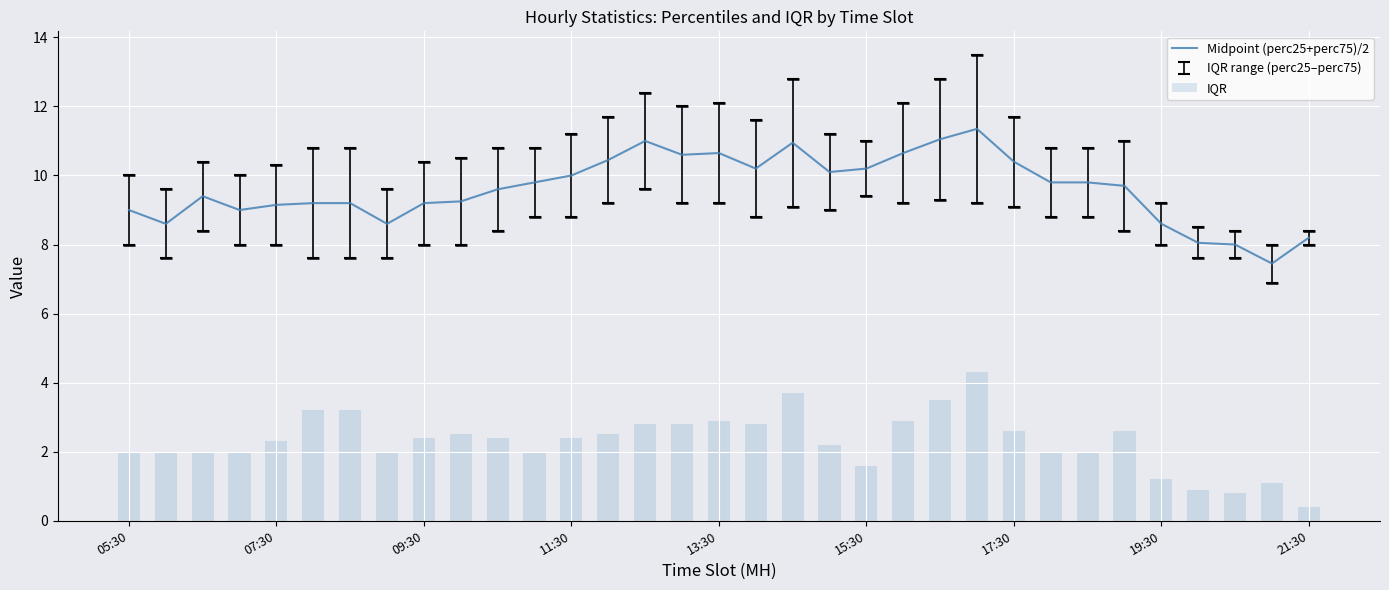

At which label is Midpoint (perc25+perc75)/2 closest to 9?

05:30